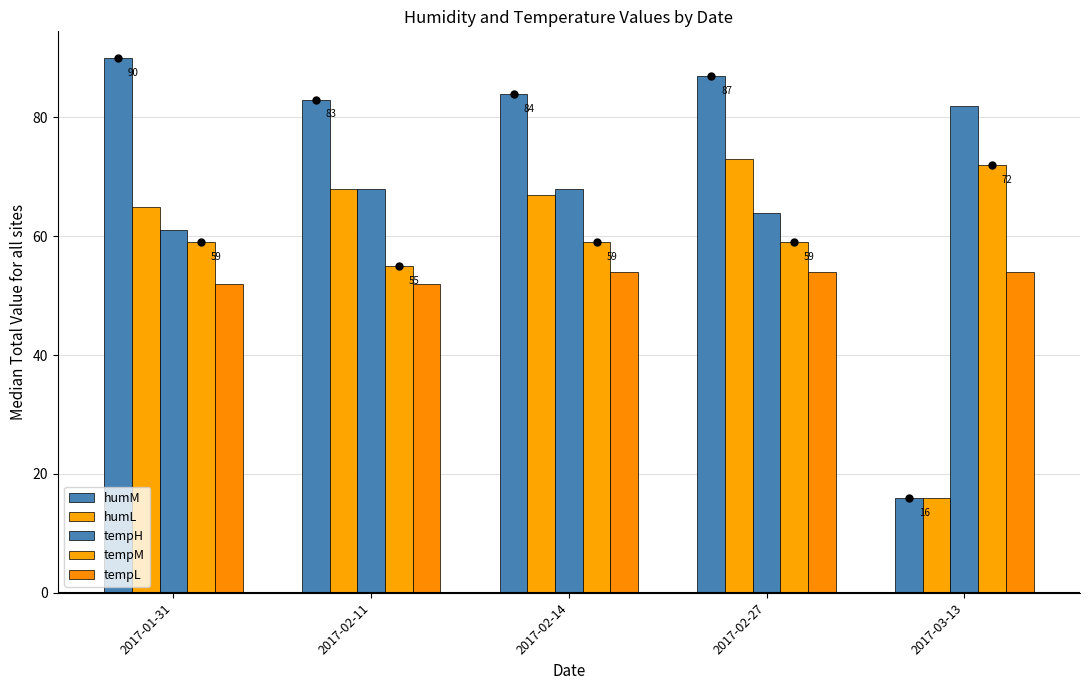

Between 2017-01-31 and 2017-02-11, which series saw the biggest shift?

humM